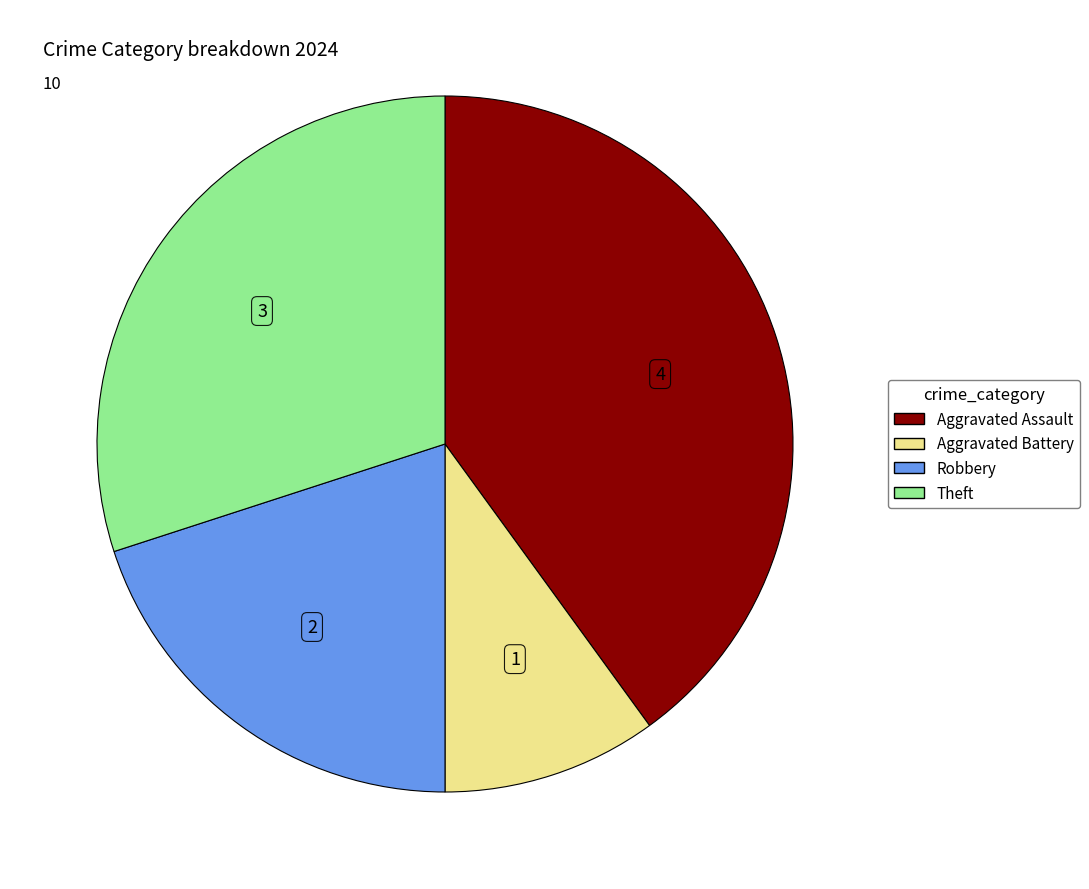

Which has a higher value, Aggravated Battery or Aggravated Assault?

Aggravated Assault